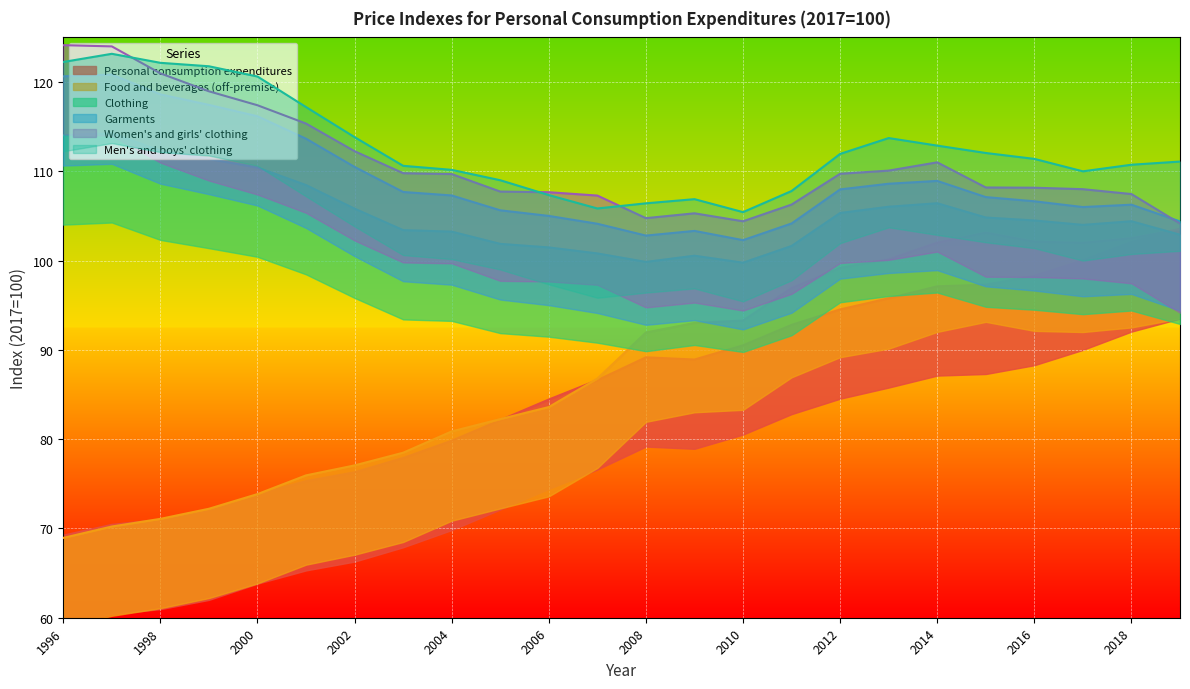

How many lines are shown in the chart?

6